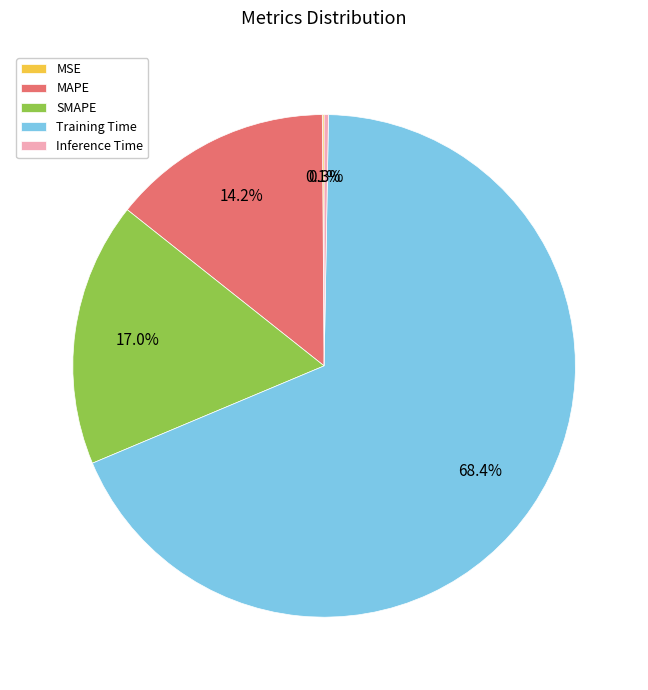

To the nearest percent, what is the average slice percentage?

20%